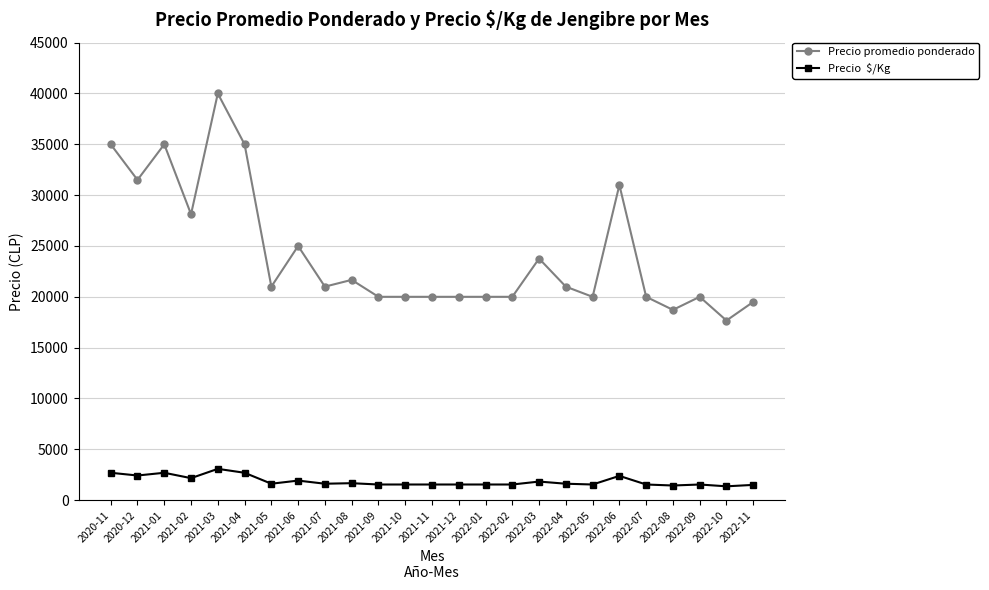

What is the label of the 12th point from the left?

2021-10